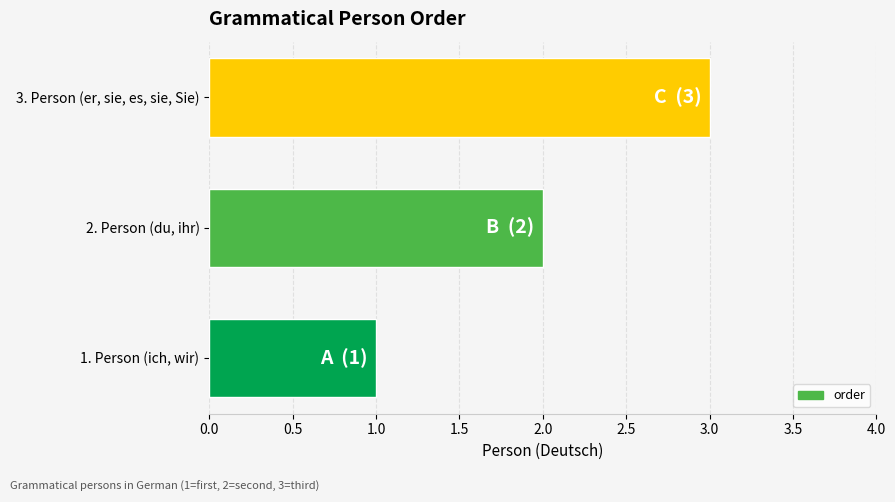

What is the maximum value shown in the chart?

3